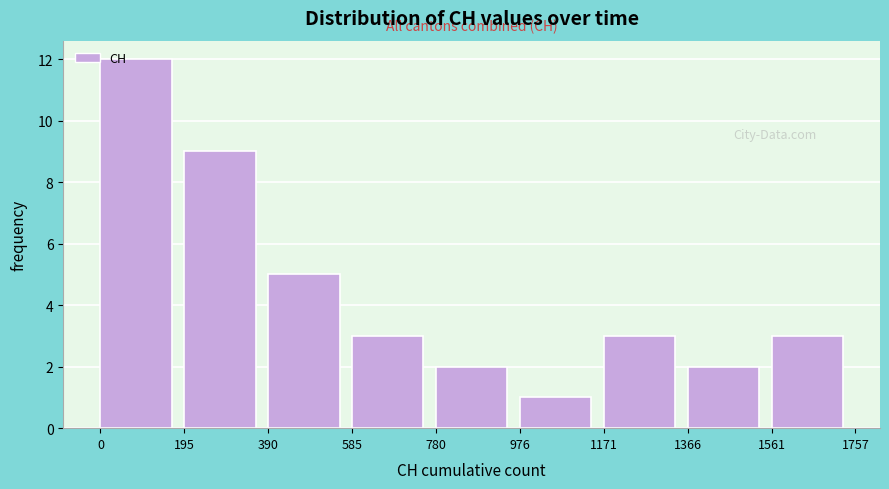

Reading left to right, transcribe this chart: for each bar, give the range it covers on the x-axis and its height. The values are not printed on the chart, so give them approximately, as read against the axis.

0 to 195: 12
195 to 390: 9
390 to 585: 5
585 to 780: 3
780 to 976: 2
976 to 1171: 1
1171 to 1366: 3
1366 to 1561: 2
1561 to 1757: 3